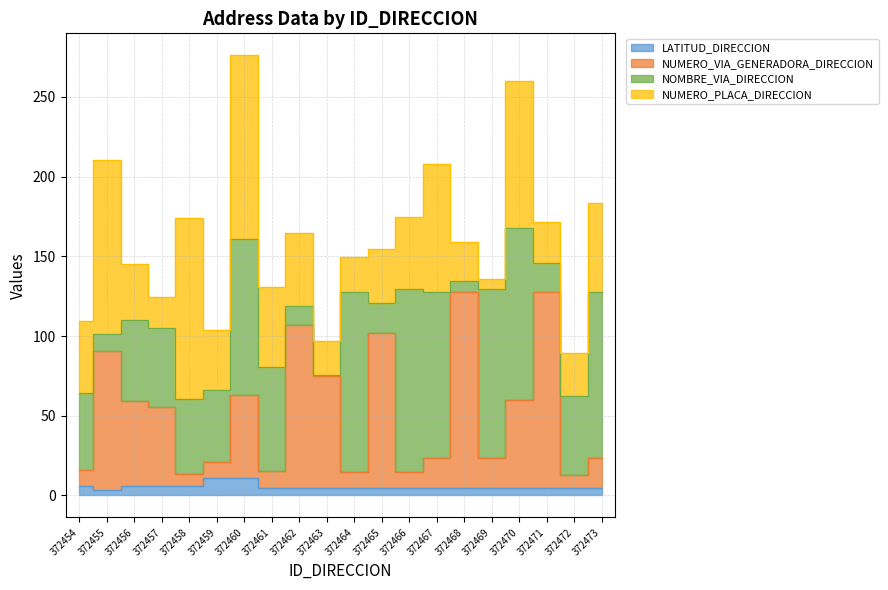

Read the LATITUD_DIRECCION value at 372473.

4.7